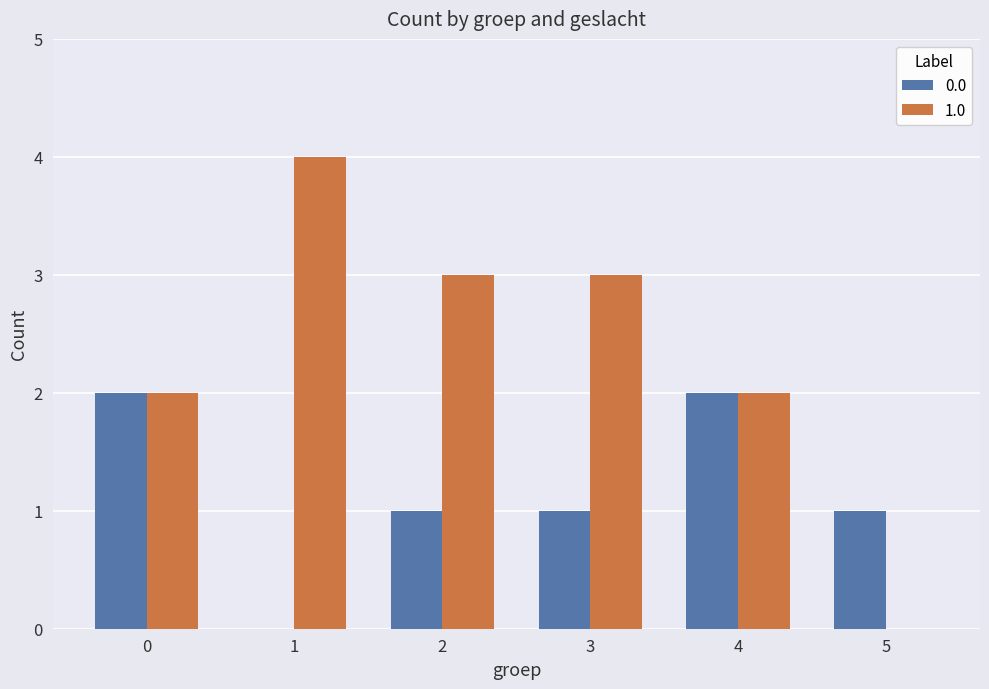

Which series has the largest total across all categories?

1.0